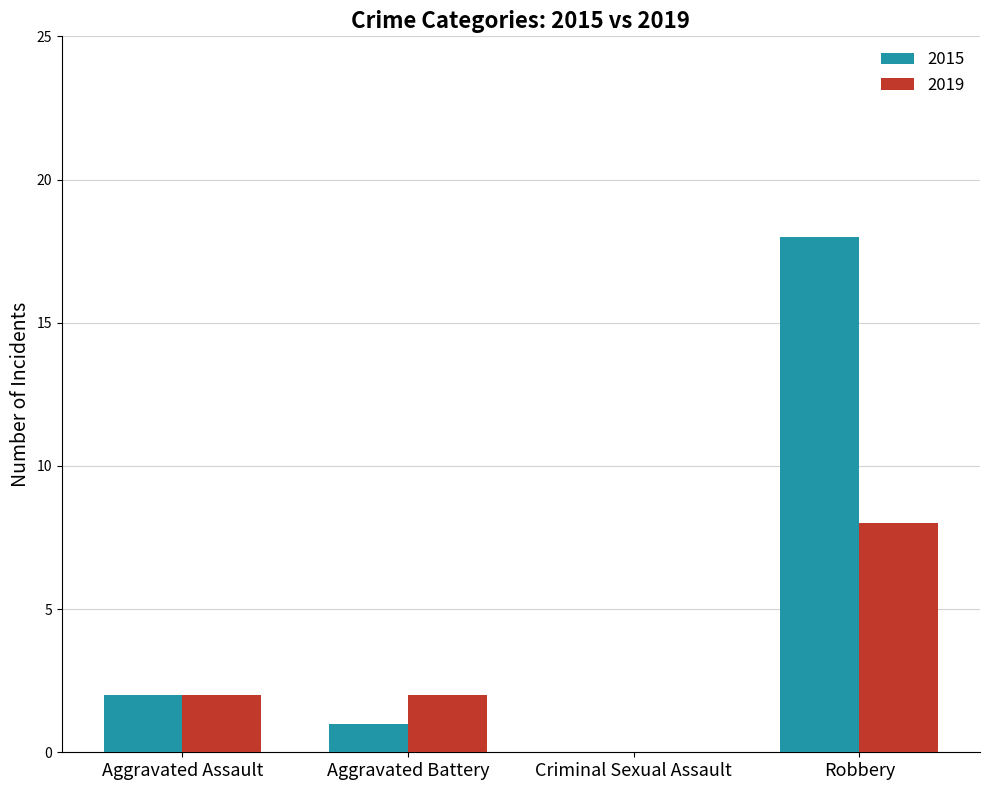

What is the approximate value of 2019 at Robbery?

8